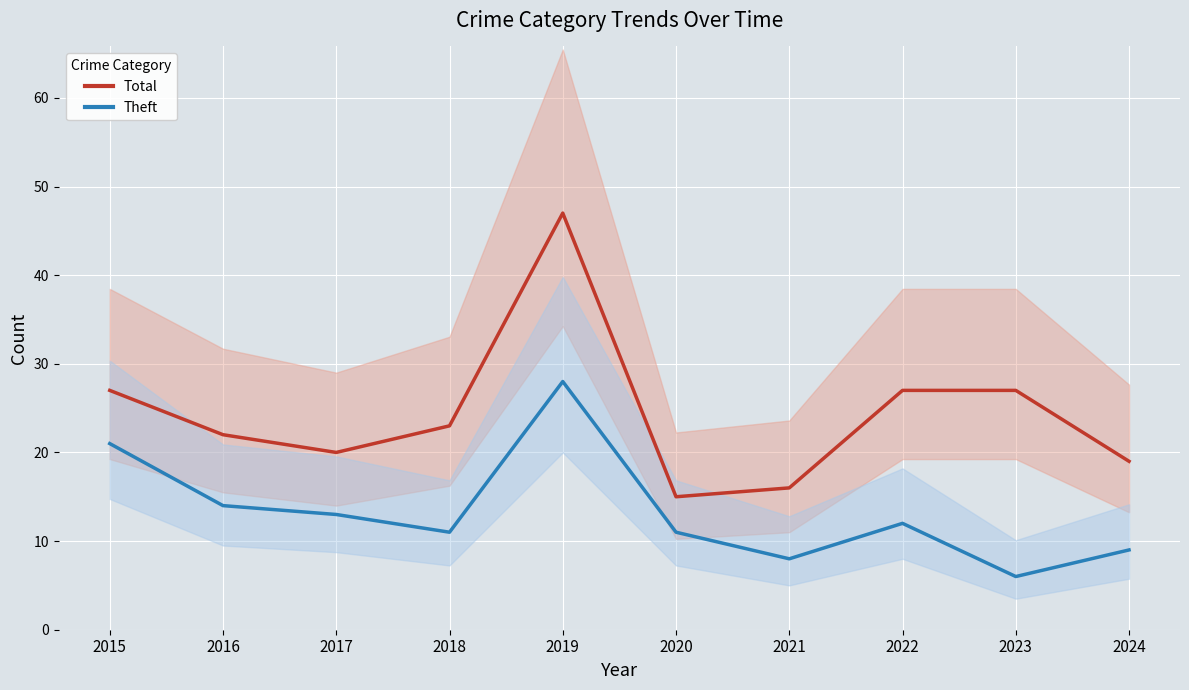

What is the sum of all Theft values?

133